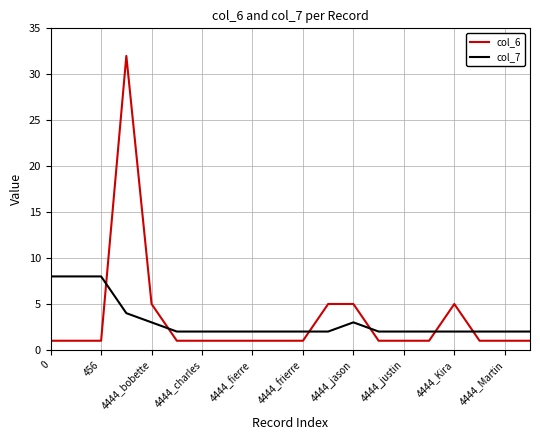

What is the greatest value displayed?

32